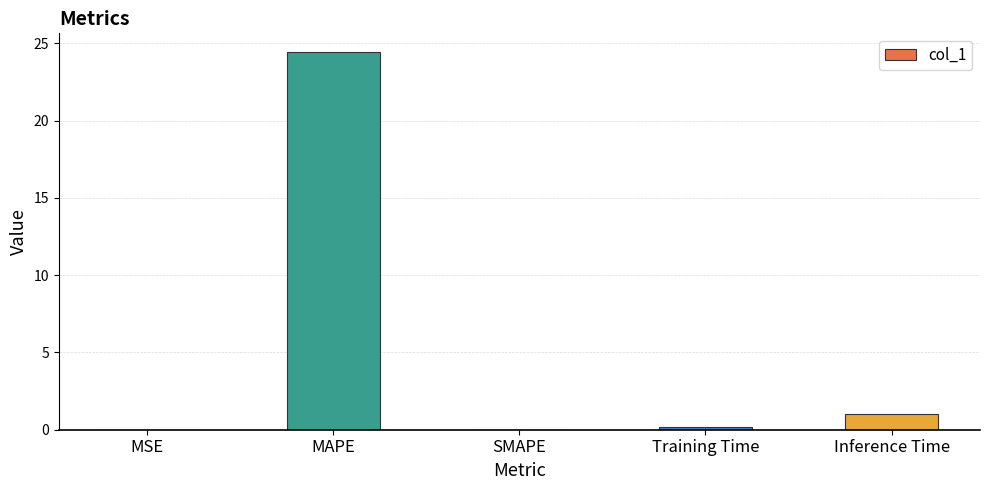

What is the greatest value displayed?

24.4